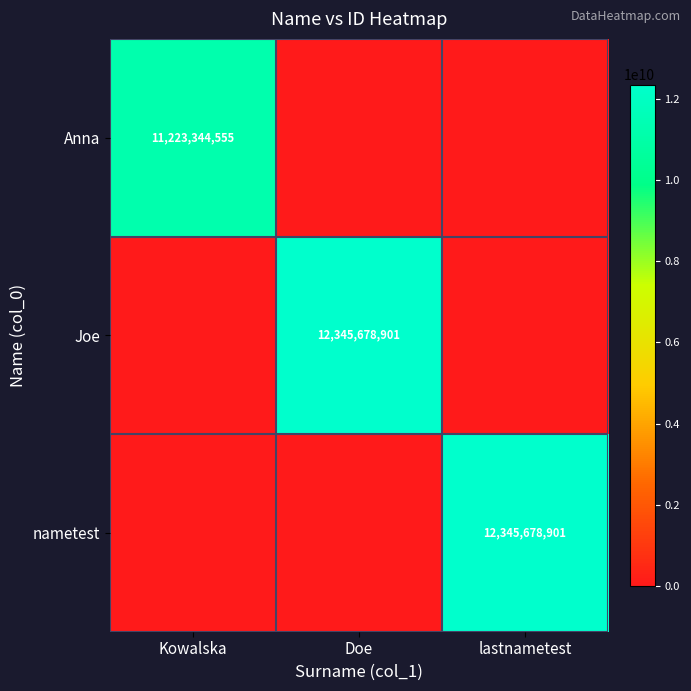

True or false: Anna has a value of 3074929352 at Kowalska.

False